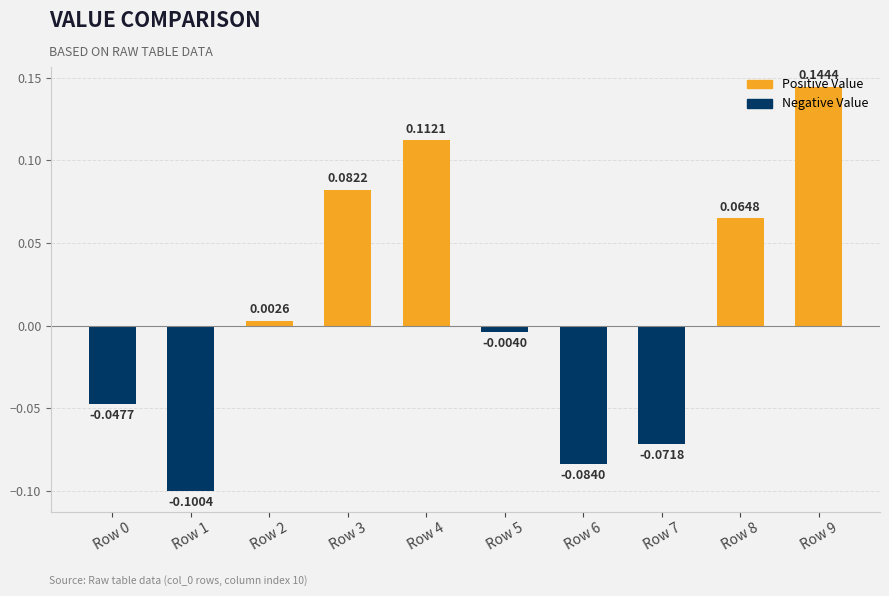

How many bars are there in total?

10